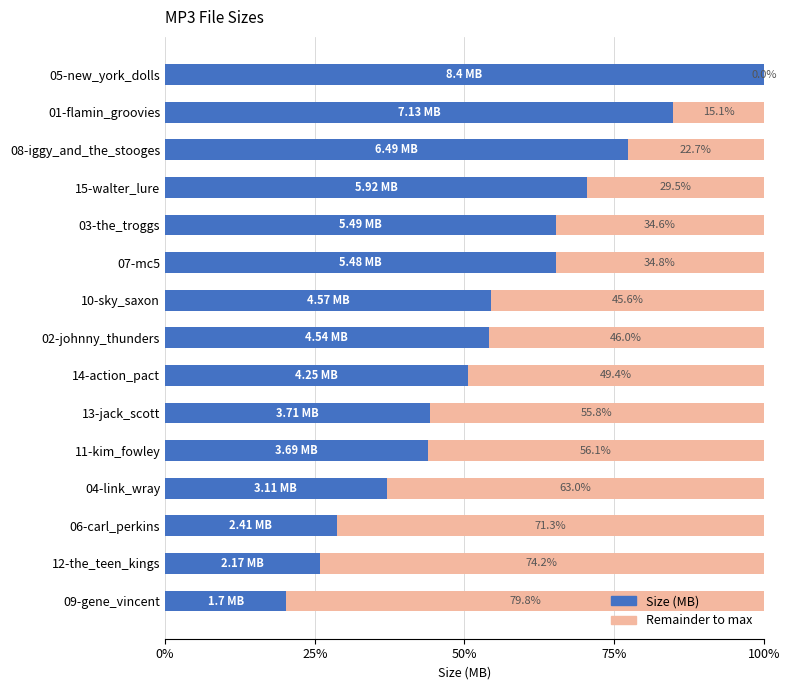

What is the total value across all series at 08-iggy_and_the_stooges?

100.0